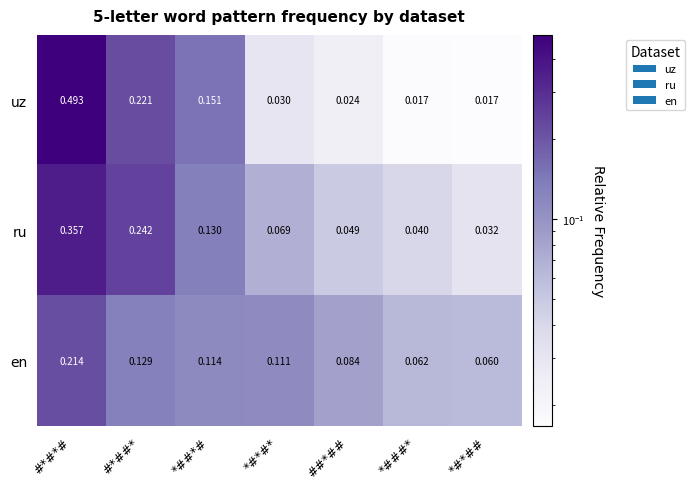

Which category has the highest value in the en series?

#*#*#